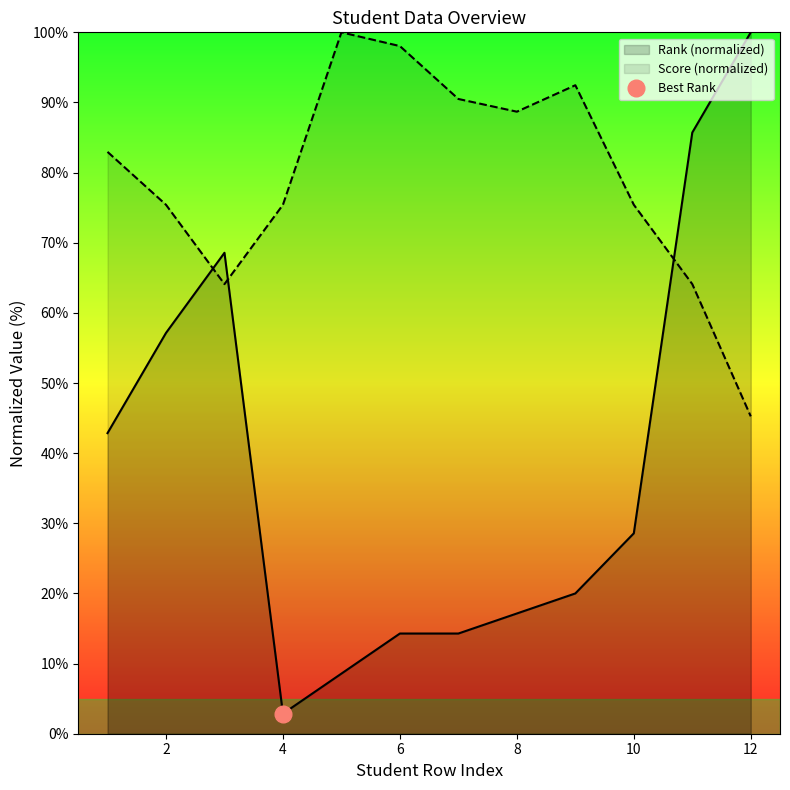

The value of Rank (normalized) at 2 is 57.1. True or false?

True